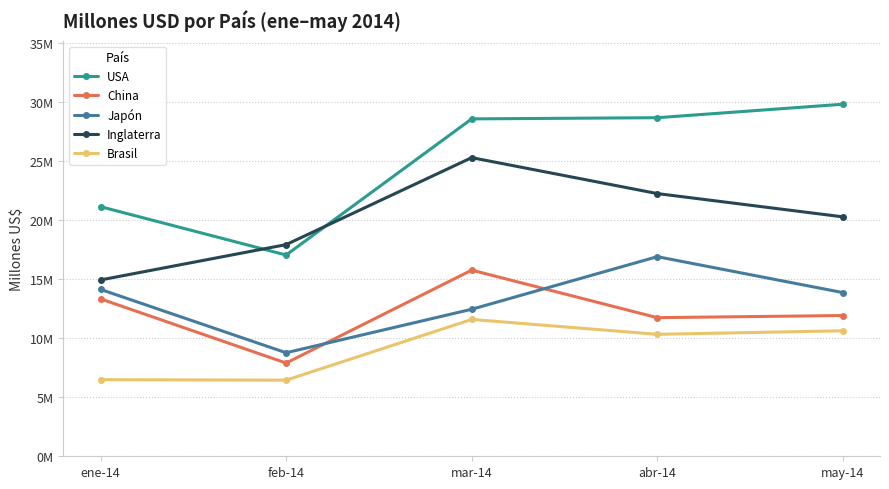

At which category is the sum across all series the highest?

mar-14